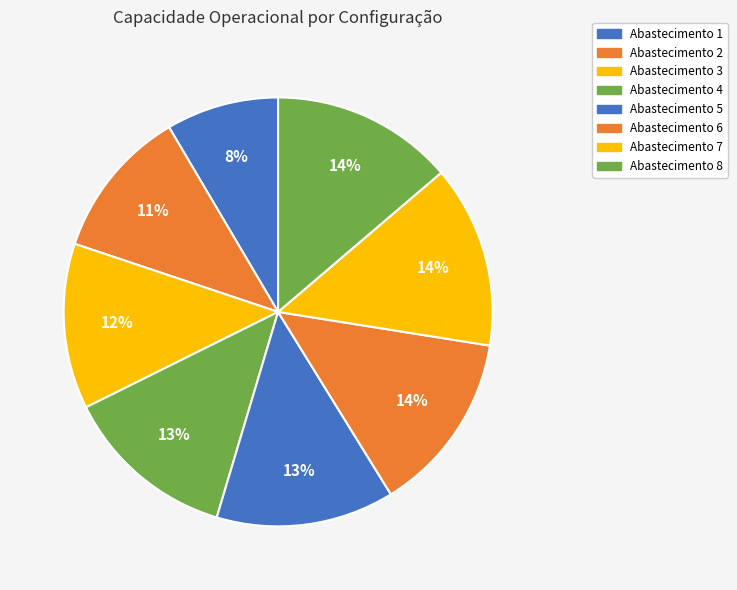

How many segments does this pie chart have?

8